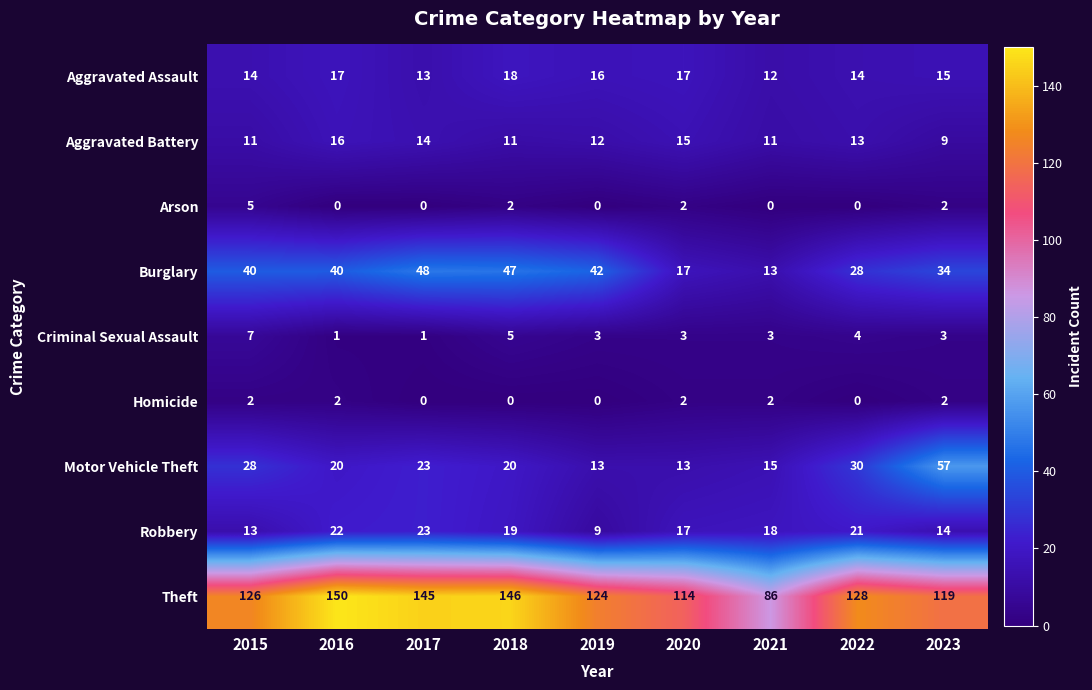

At which label is Motor Vehicle Theft closest to 35?

2022